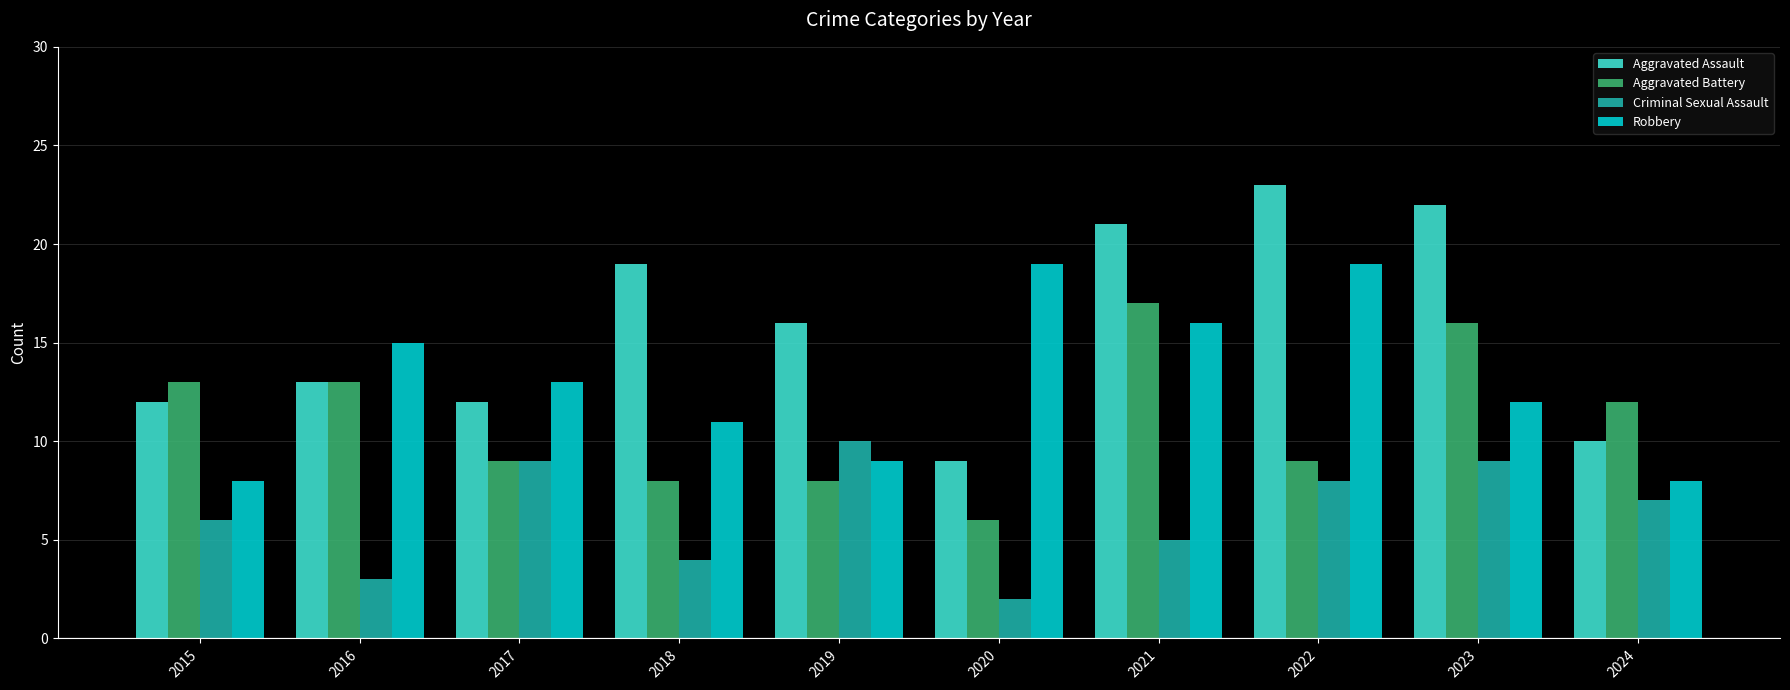

Reading right to left, transcribe all the data shown in this chart.

Aggravated Assault: 10	22	23	21	9	16	19	12	13	12
Aggravated Battery: 12	16	9	17	6	8	8	9	13	13
Criminal Sexual Assault: 7	9	8	5	2	10	4	9	3	6
Robbery: 8	12	19	16	19	9	11	13	15	8